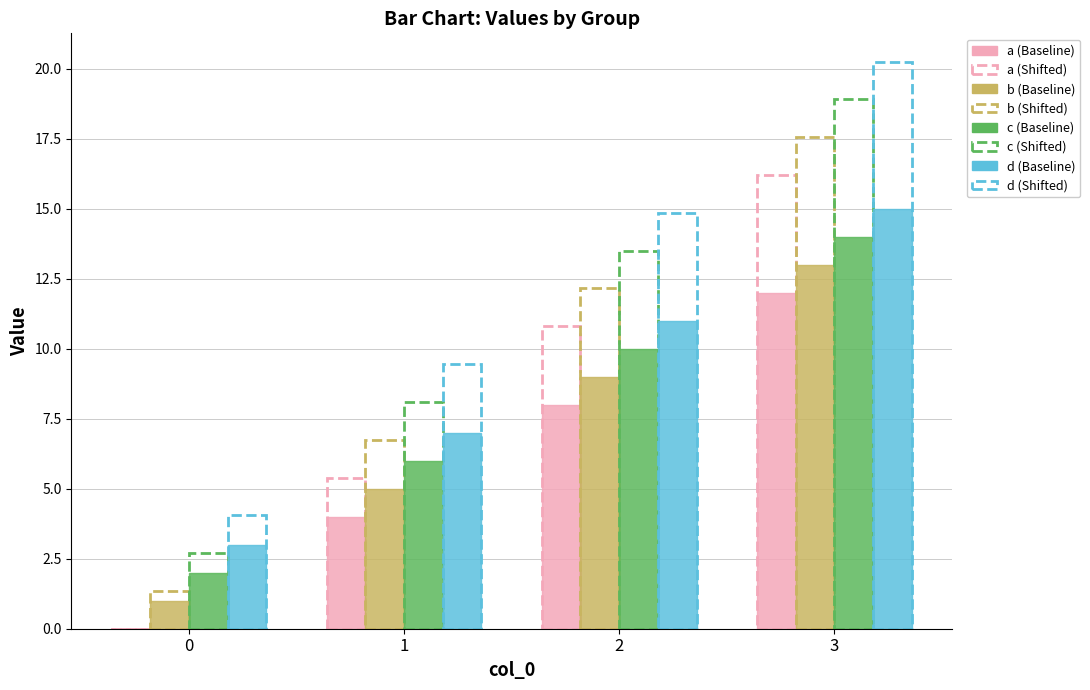

How many data points does each series have?

4